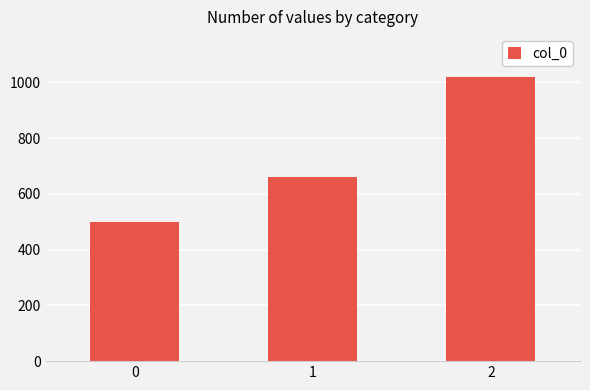

What is the value of the 3rd bar from the left?

1020